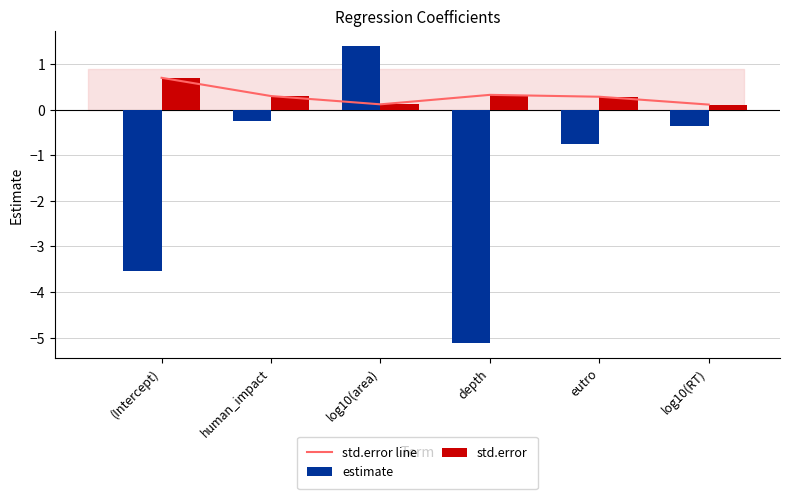

True or false: std.error has a value of 0.3 at eutro.

True